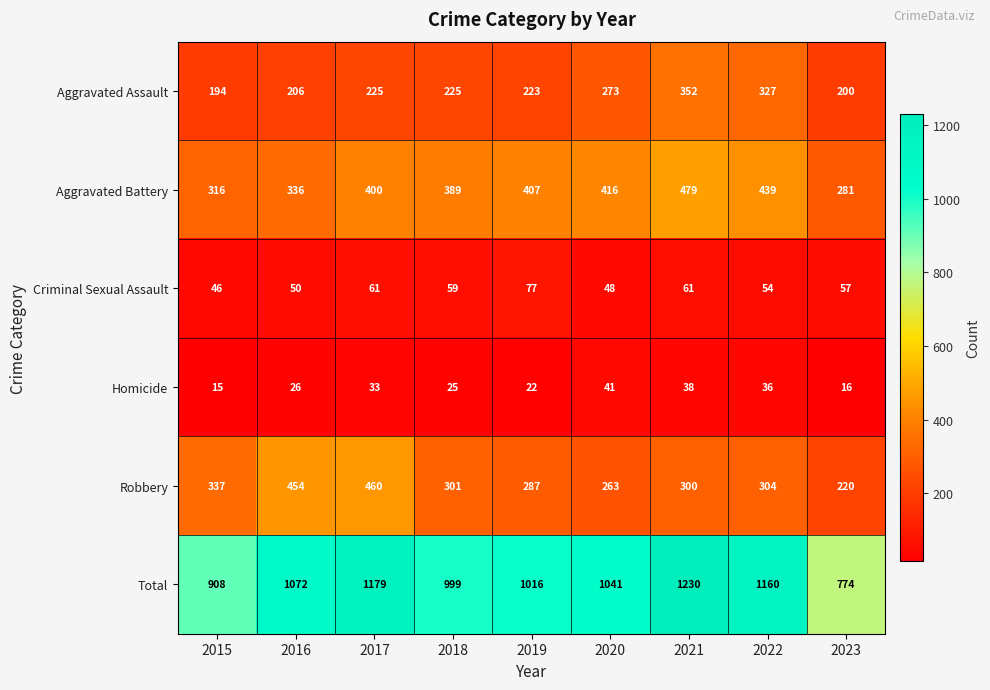

At which label does Homicide reach its peak?

2020